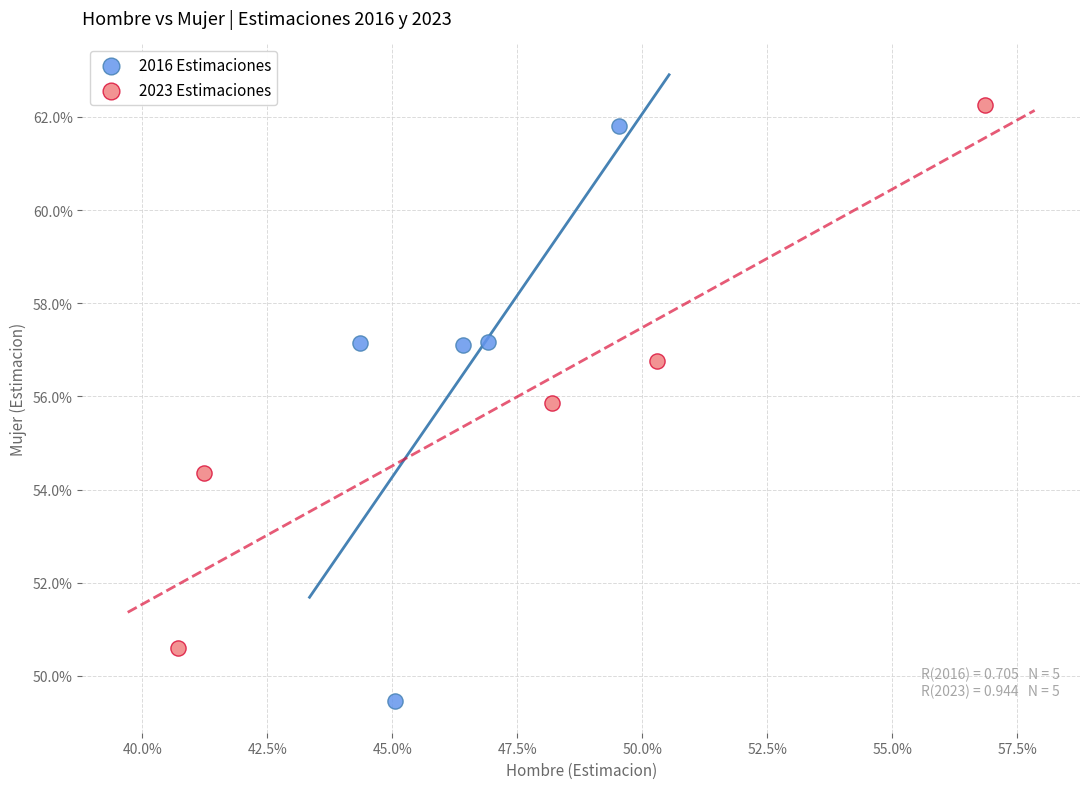

What are all the series names shown in the legend?

2016 Estimaciones, 2023 Estimaciones